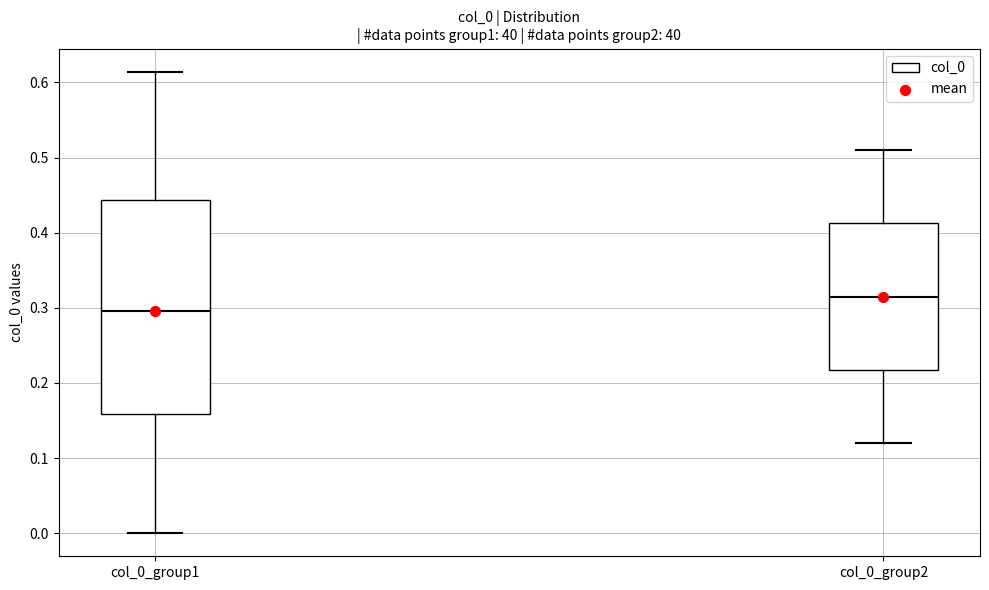

Reading left to right, read every box against the y-axis: the position of its median line, the range the box covers, and the ends of its whiskers. The values are not printed on the chart, so give them approximately, as read against the axis.

col_0_group1: median 0.30, box 0.16 to 0.44, whiskers 0.00 to 0.61
col_0_group2: median 0.32, box 0.22 to 0.41, whiskers 0.12 to 0.51